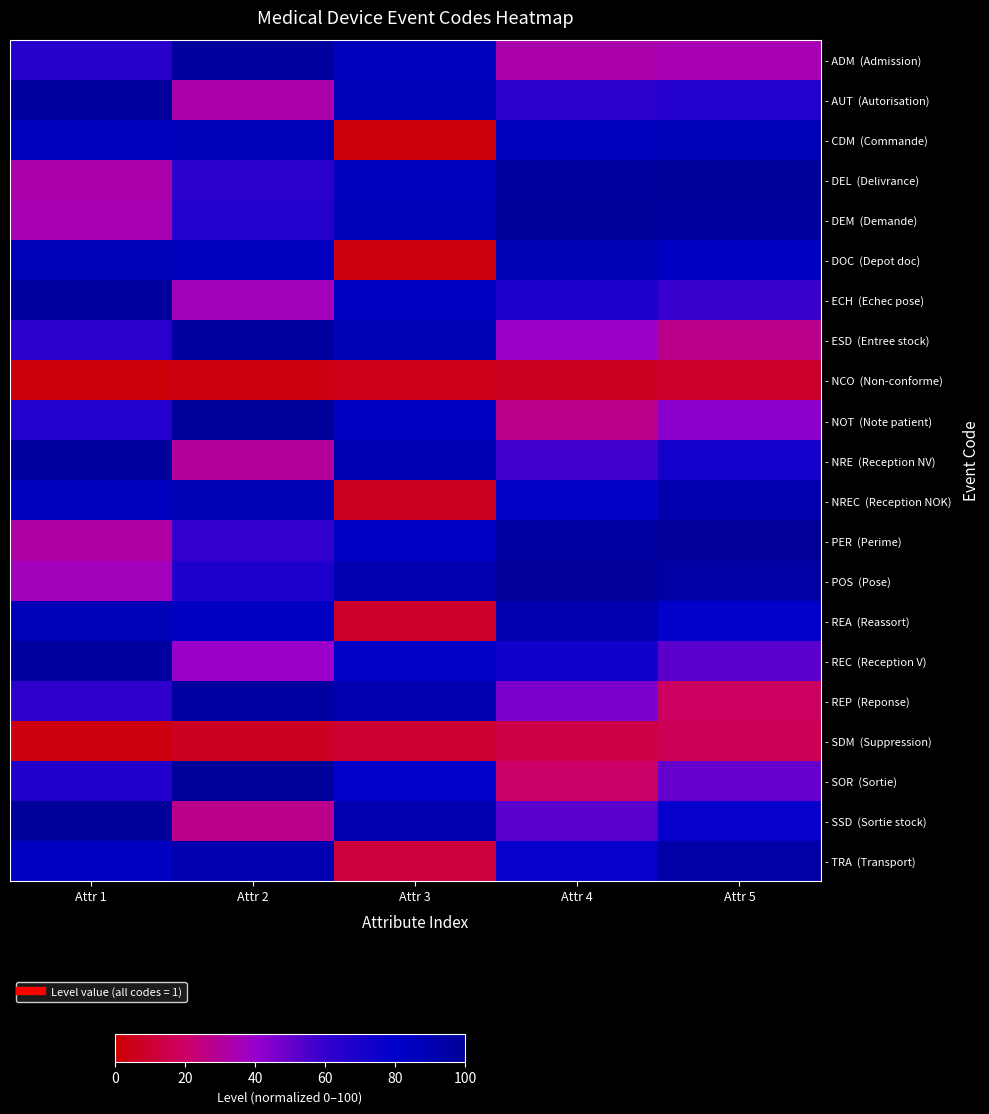

At which category is the sum across all series the highest?

Attr 1